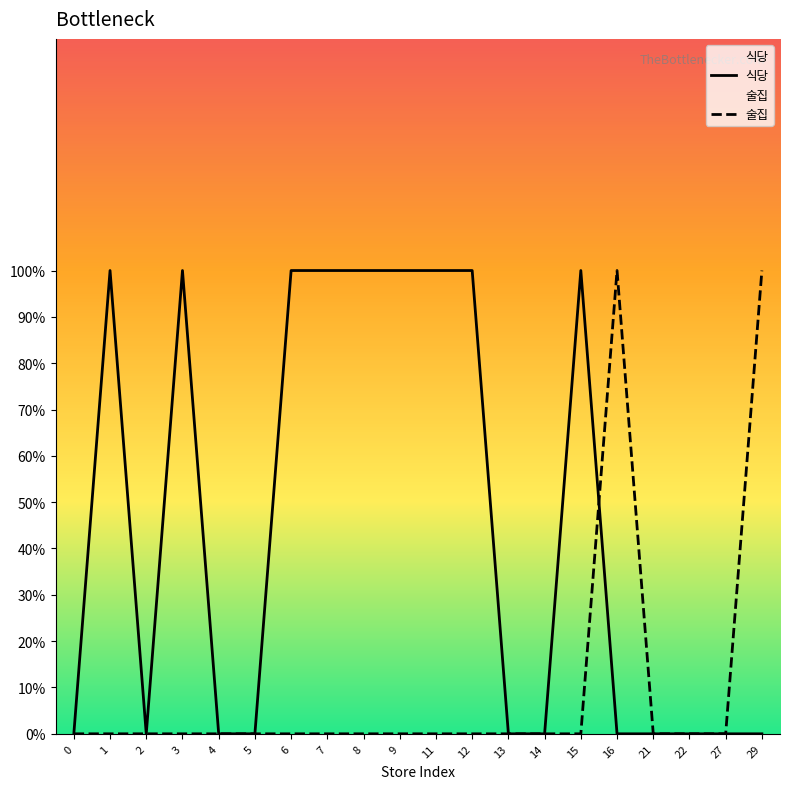

The value of 식당 at 3 is 1. True or false?

True